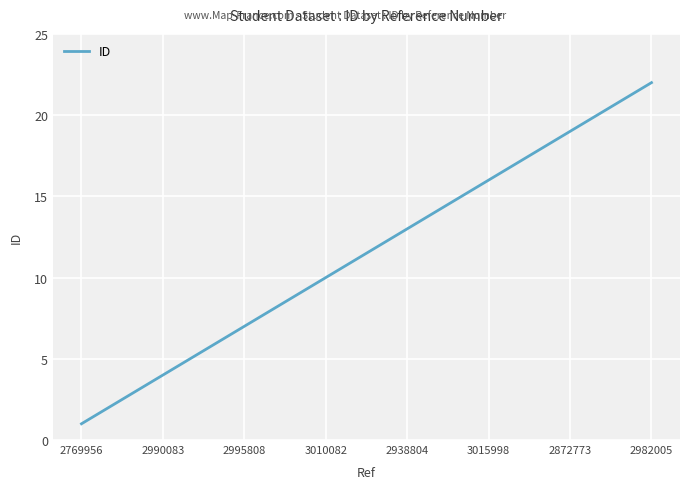

What is the difference between the maximum and minimum values?

21